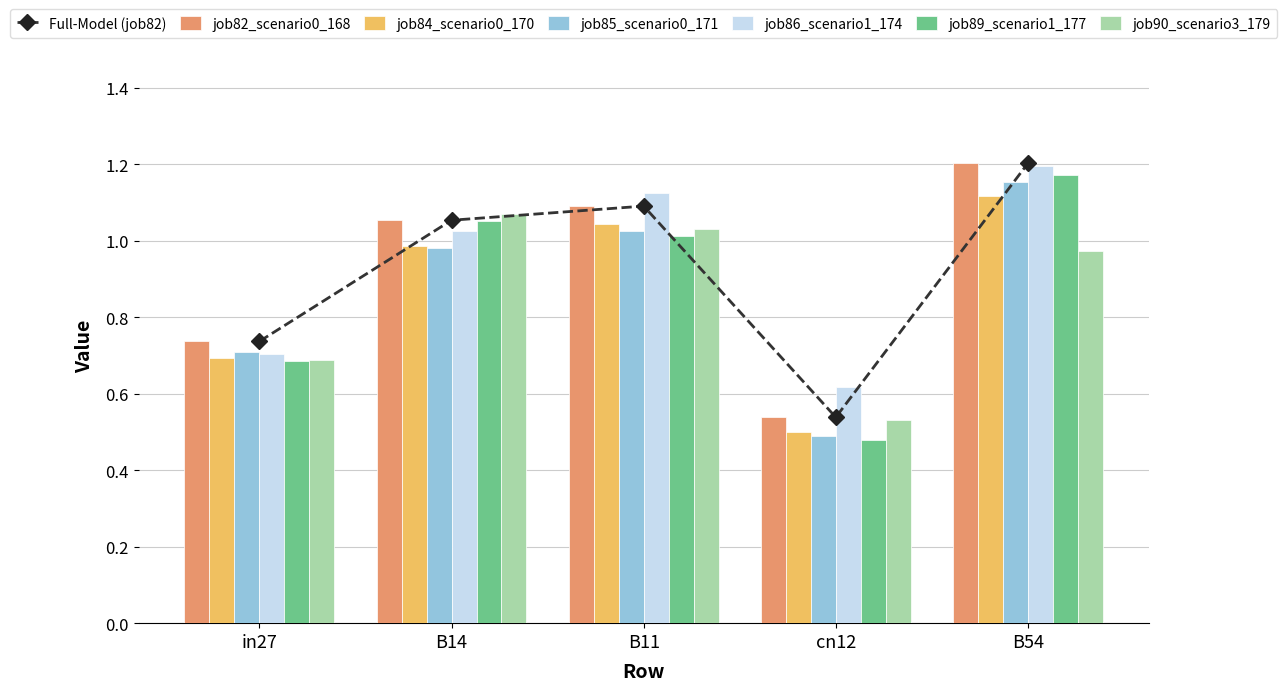

Reading left to right, list all the values displayed in this chart.

job82_scenario0_168: 0.7	1.1	1.1	0.5	1.2
job84_scenario0_170: 0.7	1.0	1.0	0.5	1.1
job85_scenario0_171: 0.7	1.0	1.0	0.5	1.2
job86_scenario1_174: 0.7	1.0	1.1	0.6	1.2
job89_scenario1_177: 0.7	1.1	1.0	0.5	1.2
job90_scenario3_179: 0.7	1.1	1.0	0.5	1.0